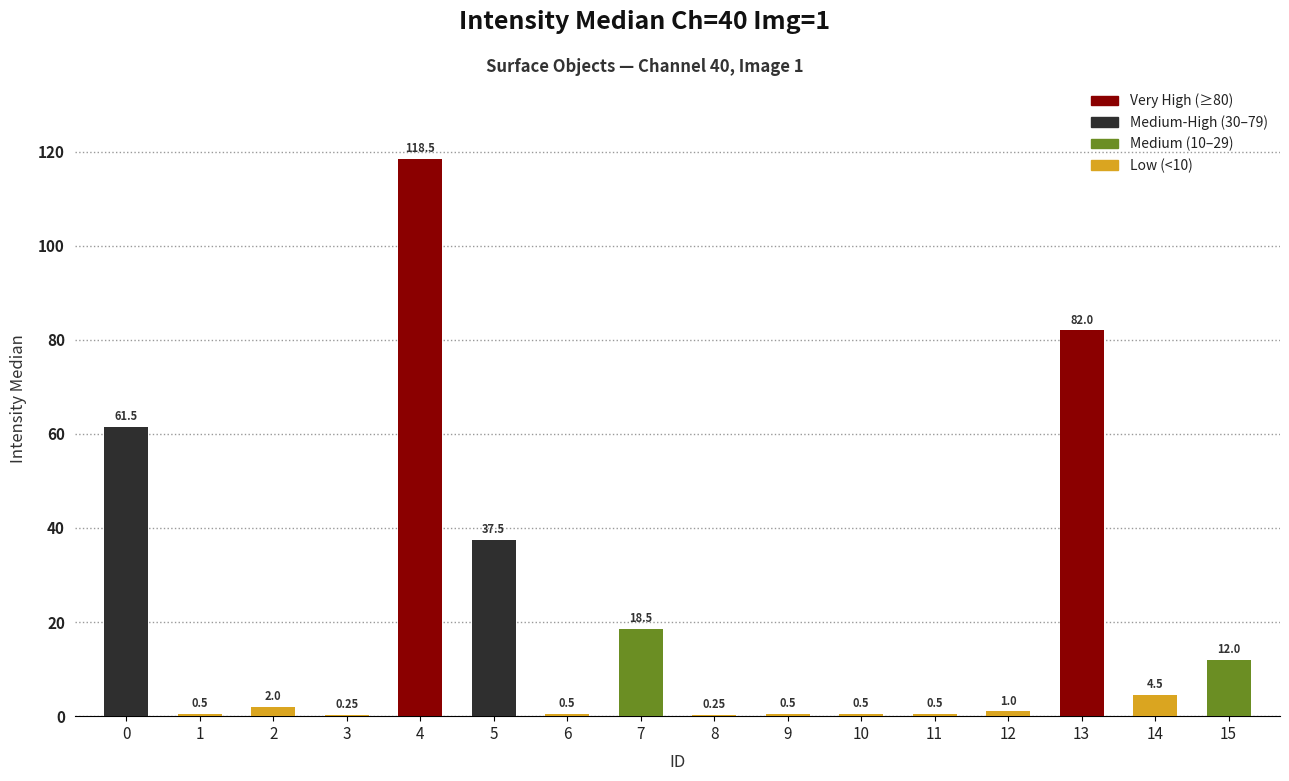

What is the sum of the values at 5 and 6?

38.0